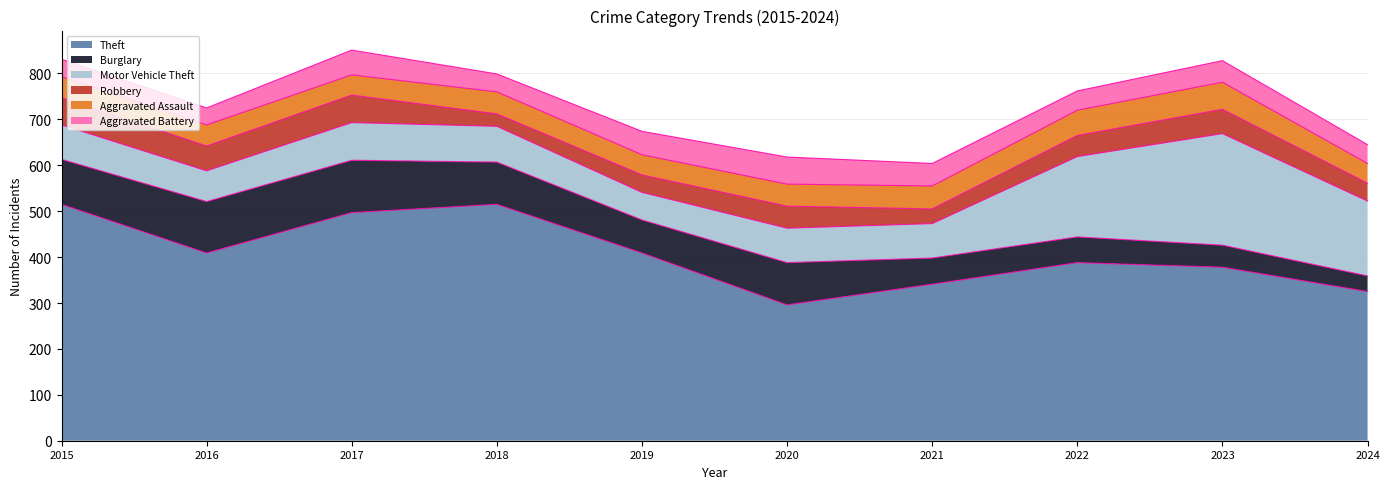

What is the spread (max minus min) of values at 2018?

488